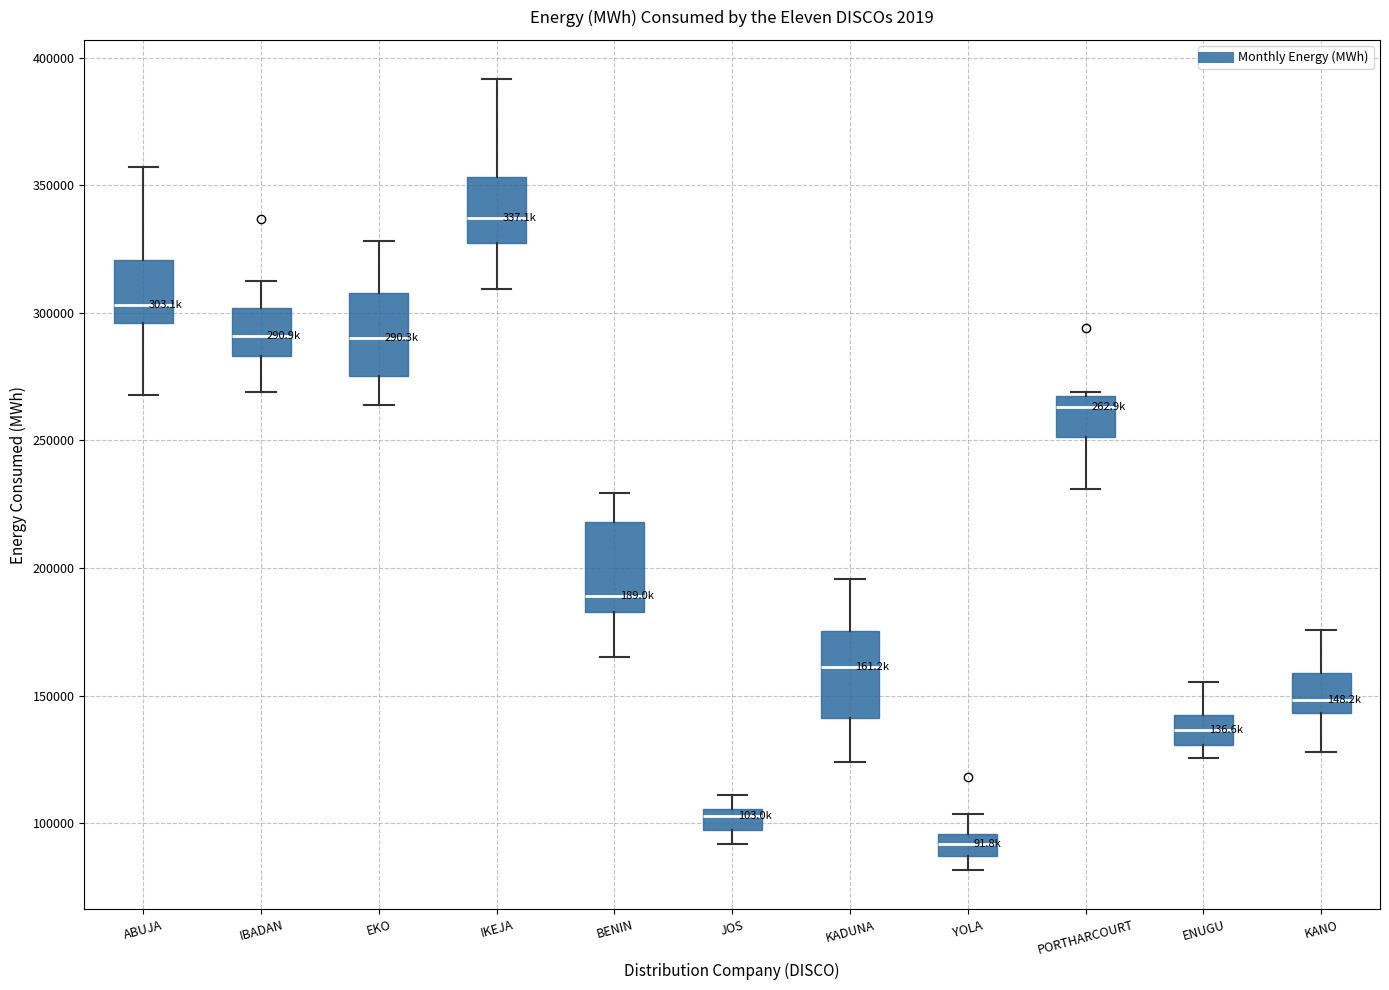

Reading left to right, read every box against the y-axis: the position of its median line, the range the box covers, and the ends of its whiskers. The values are not printed on the chart, so give them approximately, as read against the axis.

ABUJA: median 305000, box 295000 to 320000, whiskers 270000 to 355000
IBADAN: median 290000, box 285000 to 300000, whiskers 270000 to 310000
EKO: median 290000, box 275000 to 310000, whiskers 265000 to 330000
IKEJA: median 335000, box 325000 to 355000, whiskers 310000 to 390000
BENIN: median 190000, box 185000 to 220000, whiskers 165000 to 230000
JOS: median 105000 (just below the box's upper edge), box 95000 to 105000, whiskers 90000 to 110000
KADUNA: median 160000, box 140000 to 175000, whiskers 125000 to 195000
YOLA: median 90000, box 85000 to 95000, whiskers 80000 to 105000
PORTHARCOURT: median 265000, box 250000 to 270000, whiskers 230000 to 270000 (just above the box's upper edge)
ENUGU: median 135000, box 130000 to 145000, whiskers 125000 to 155000
KANO: median 150000, box 145000 to 160000, whiskers 130000 to 175000